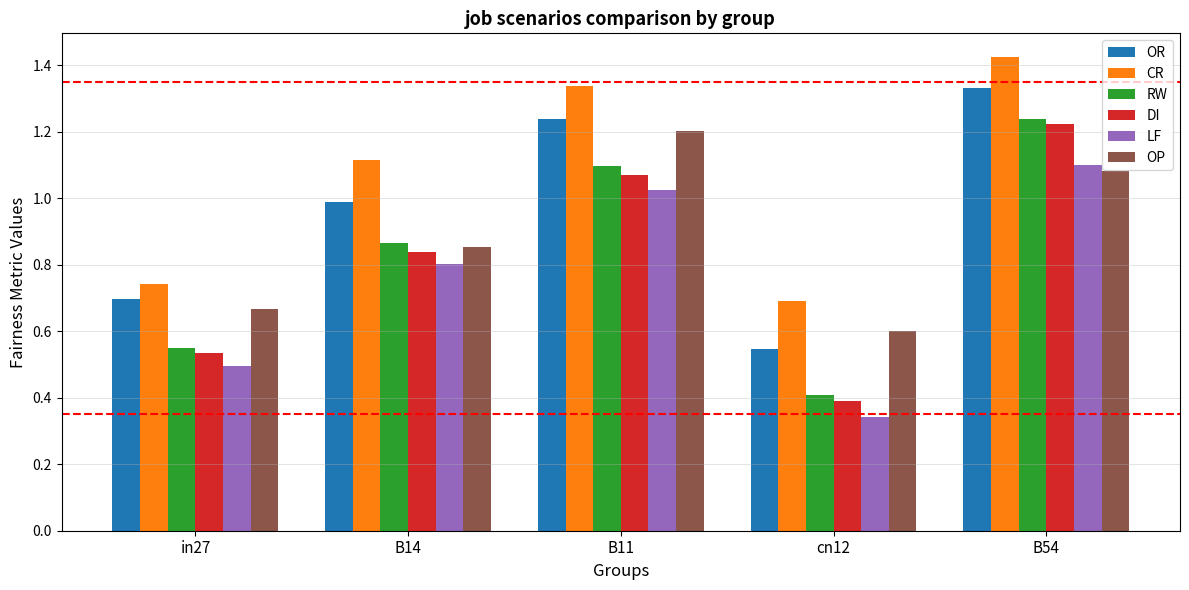

What is the difference between the second highest and minimum values in the CR series?

0.6